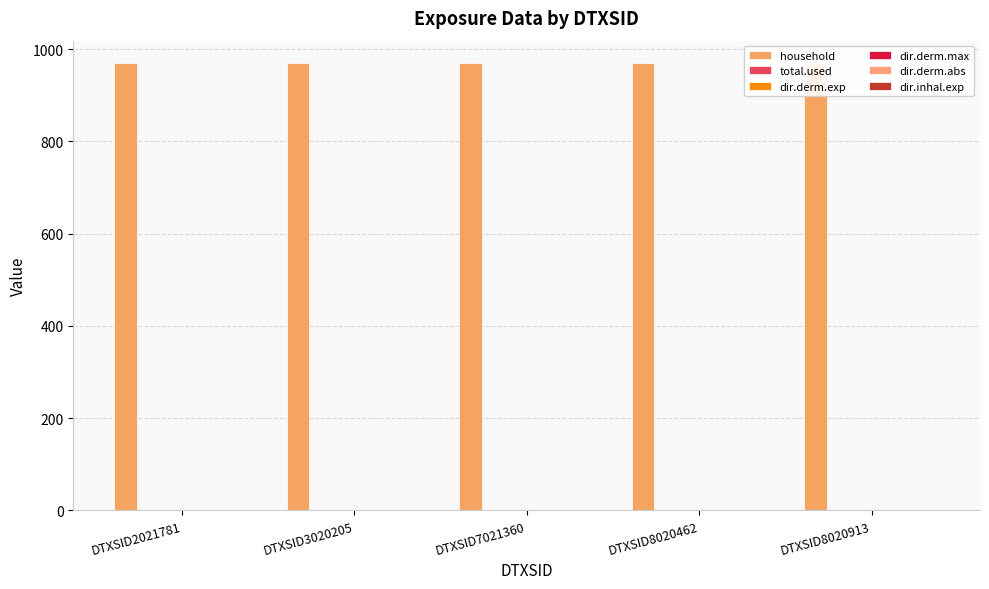

Which series changed the most between DTXSID2021781 and DTXSID3020205?

household